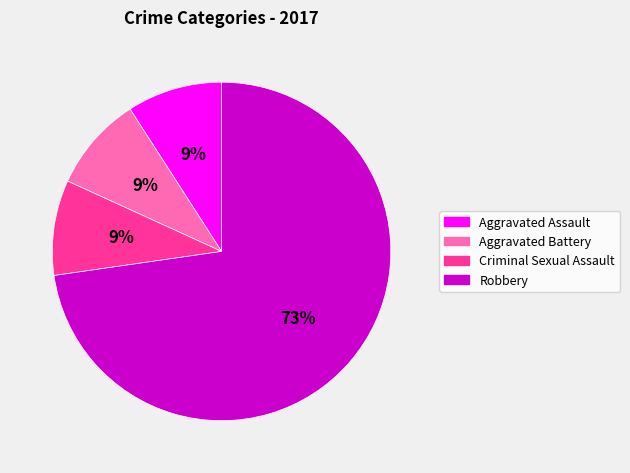

Is there any slice that represents more than half of the pie?

Yes